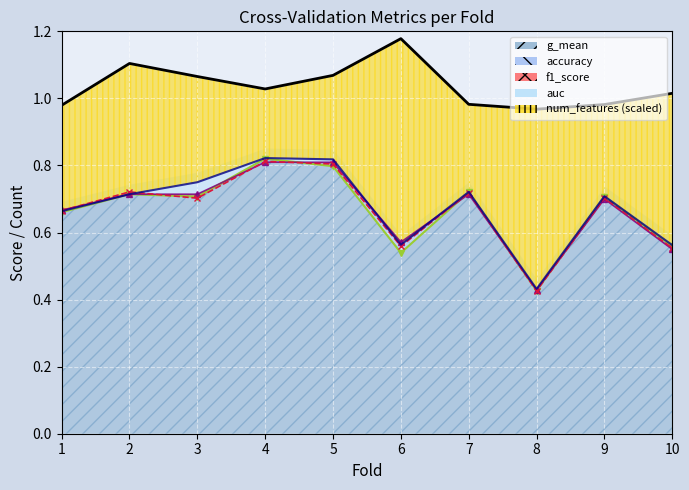

Which has a higher value, 7 or 9?

7